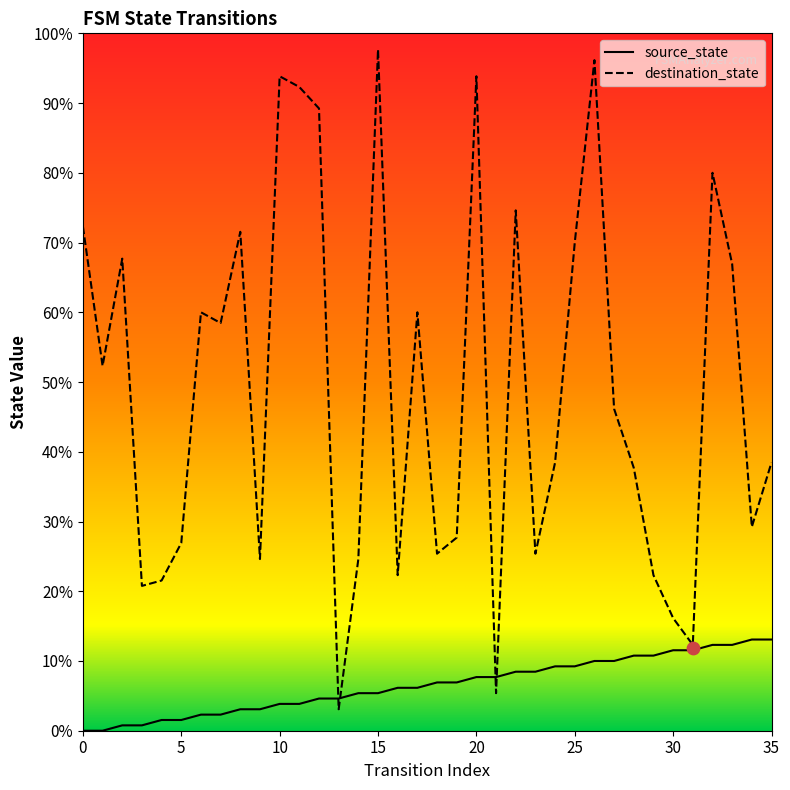

Which series has the widest spread of Y values?

destination_state